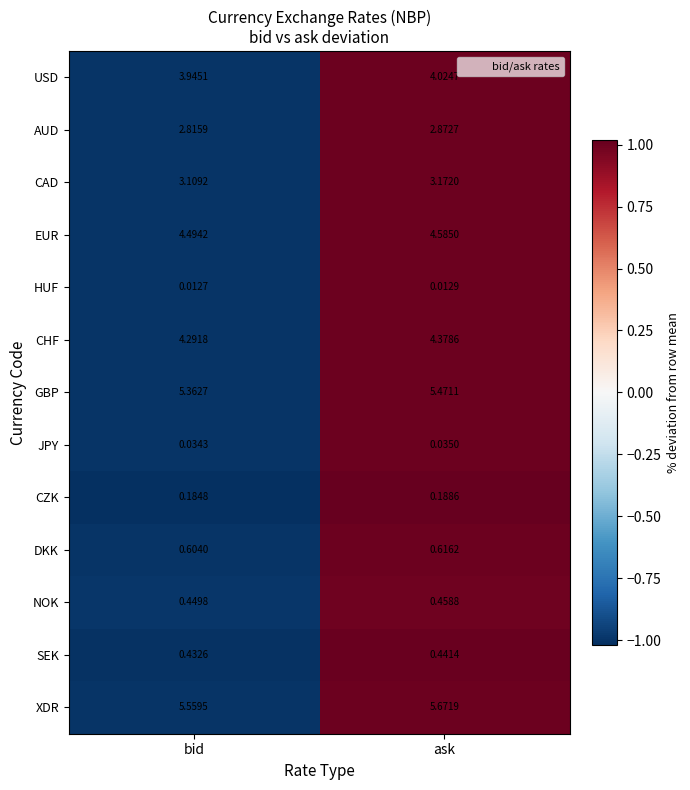

Rank the series by their maximum value, from highest to lowest.

XDR, GBP, EUR, CHF, USD, CAD, AUD, DKK, NOK, SEK, CZK, JPY, HUF